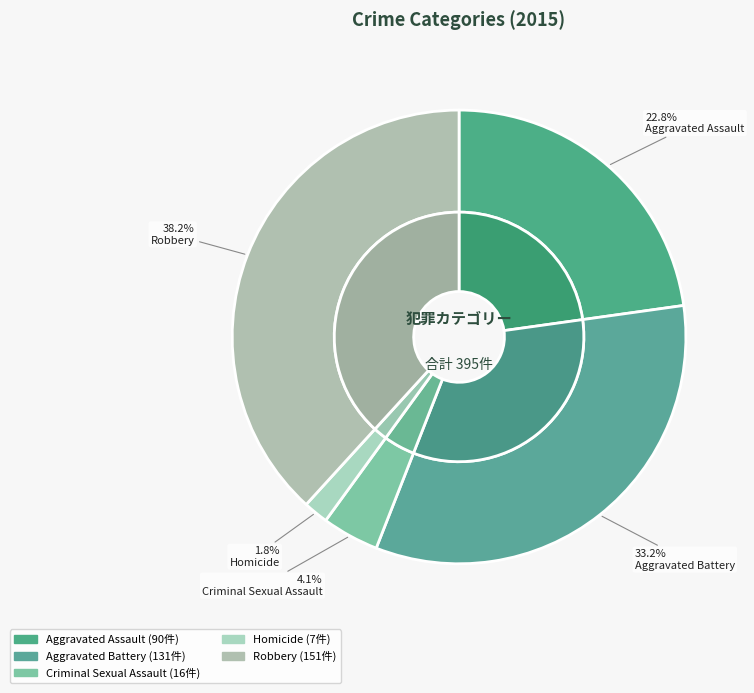

How many segments does this pie chart have?

5